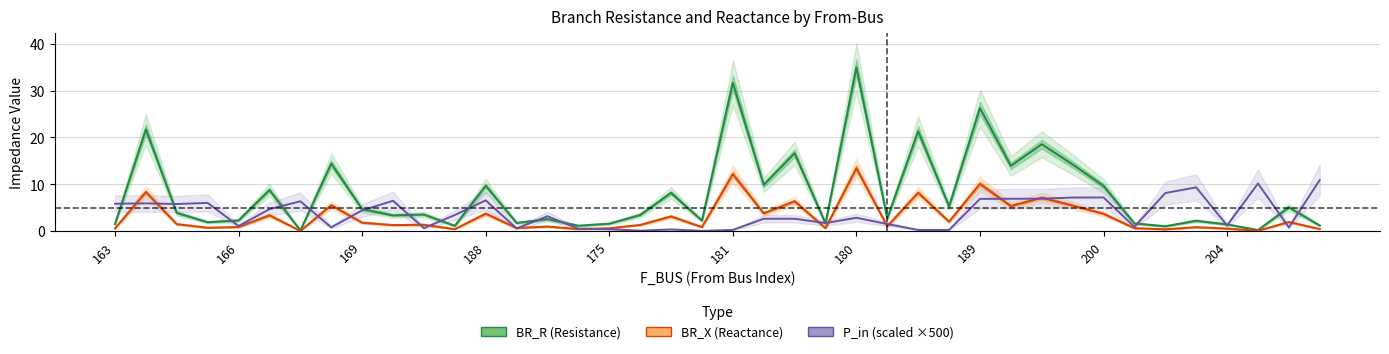

What is the total value across all series at 180?

51.2